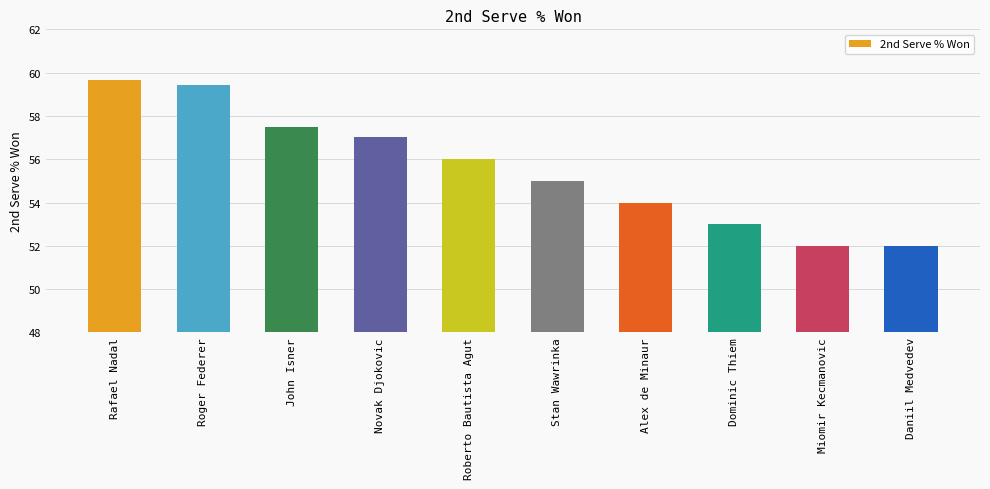

How many values are below 56?

5